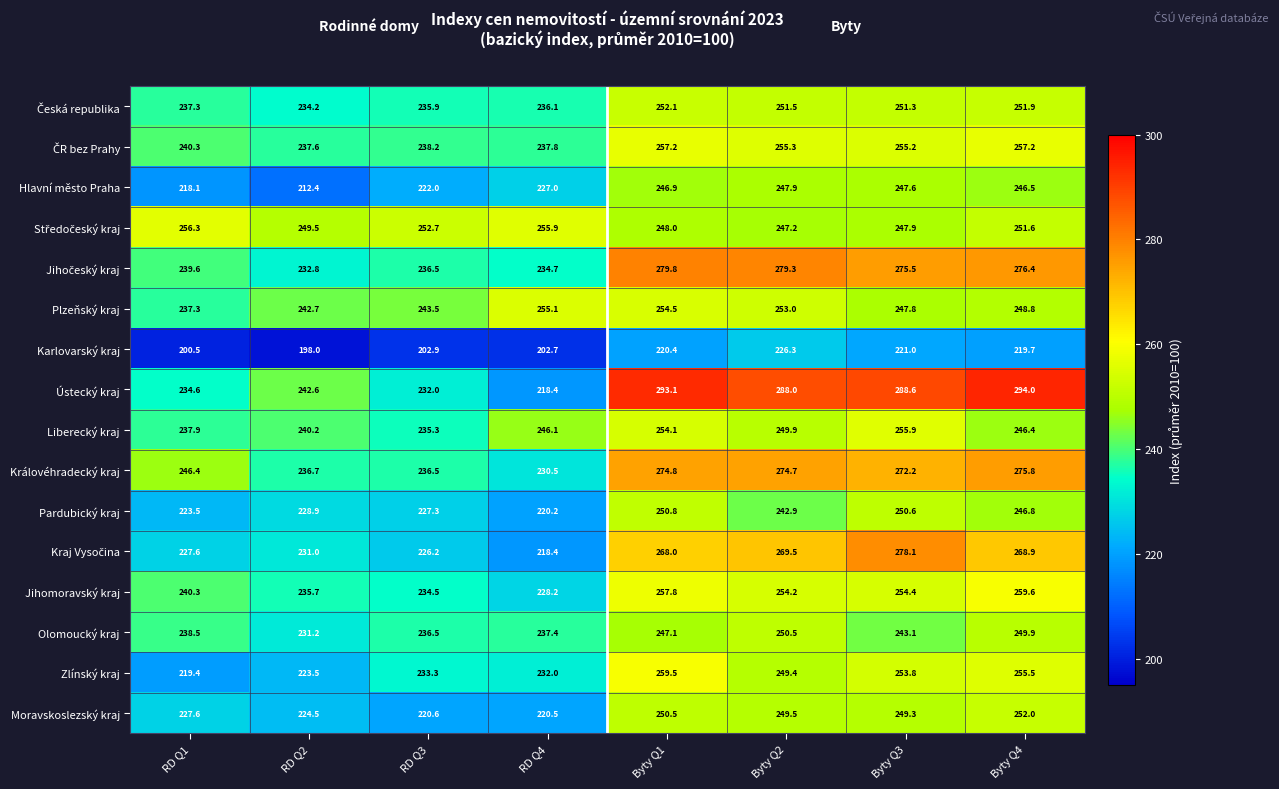

The Pardubický kraj series shows 220.2 at RD Q4. True or false?

True